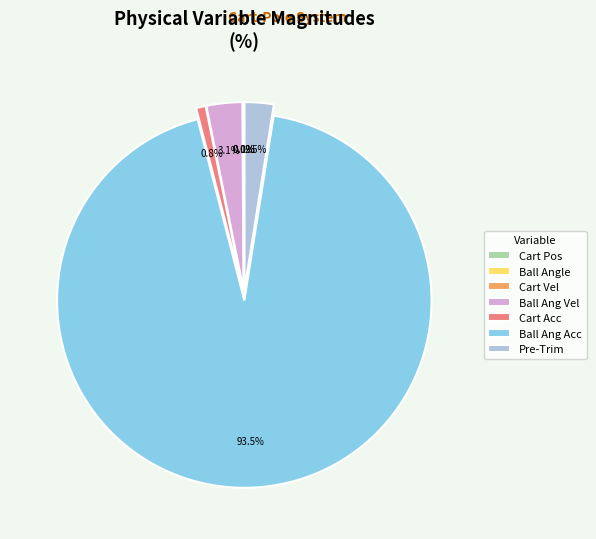

Which slice represents more than half of the pie?

Ball Ang Acc